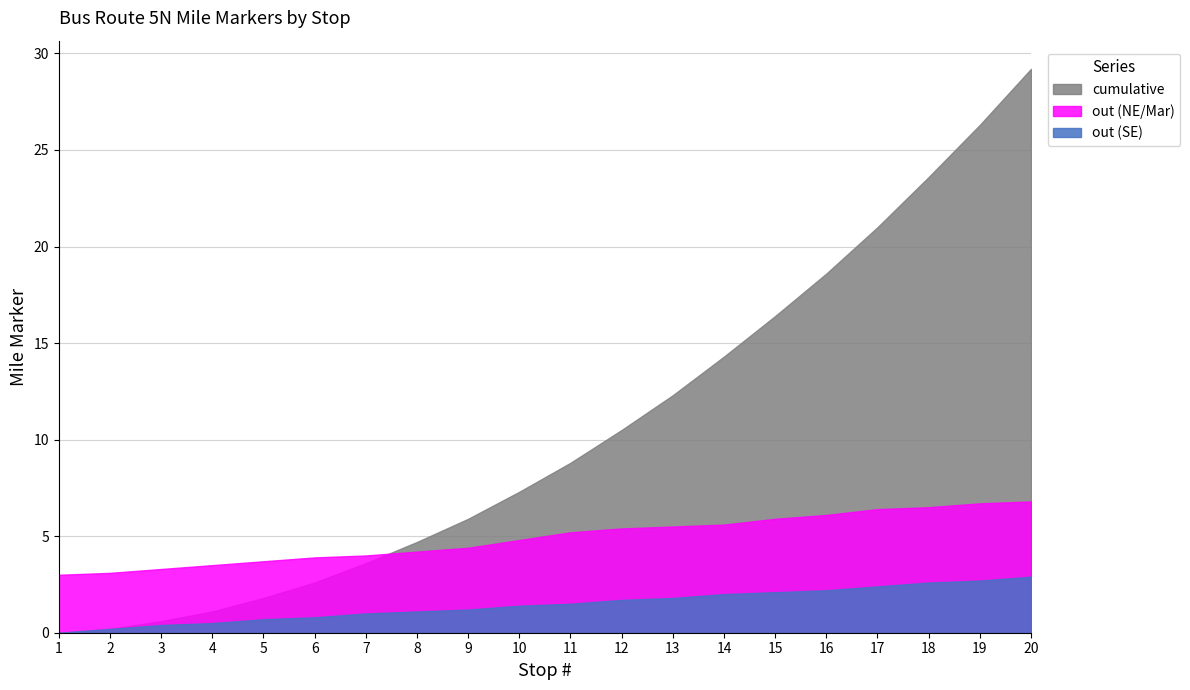

At which category does the chart reach its peak across all series?

20